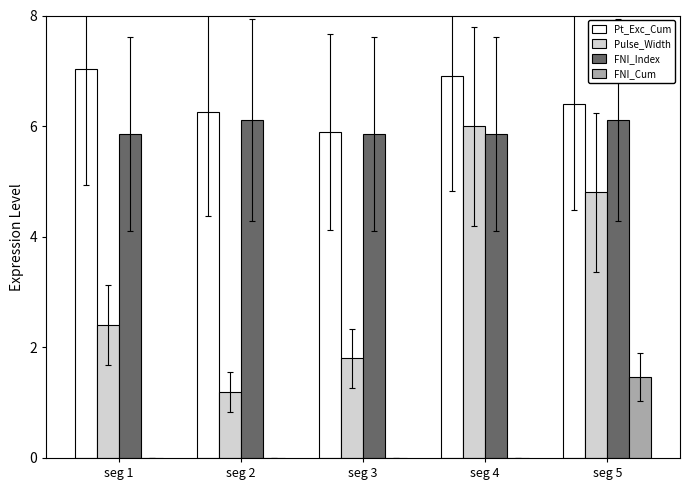

What is the greatest value displayed?

7.0